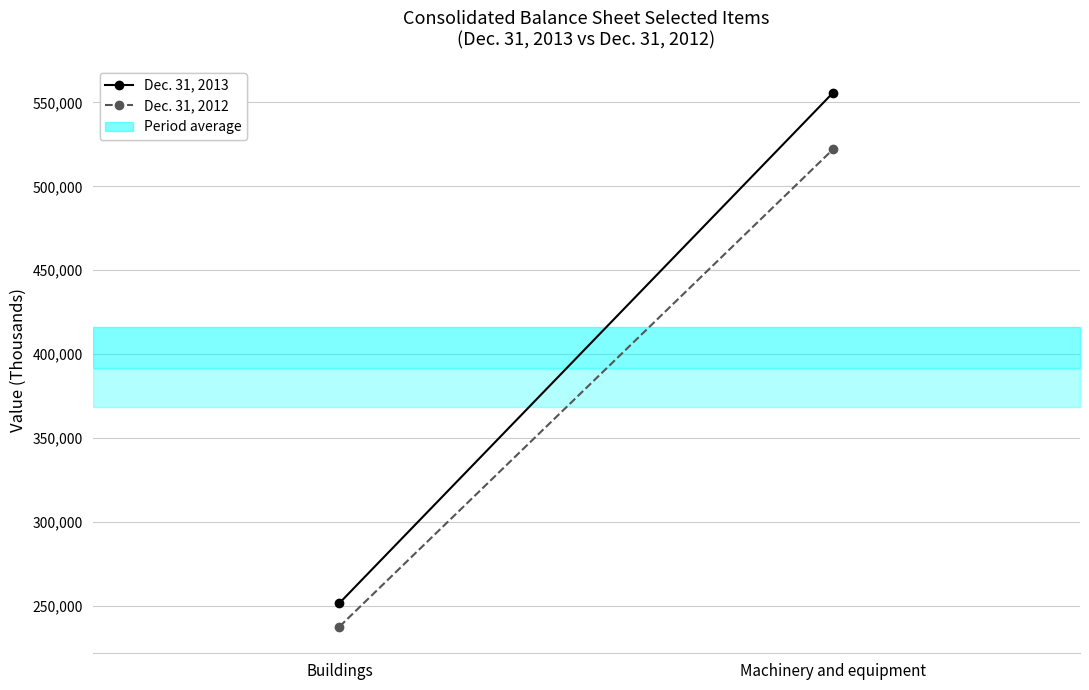

How many lines are shown in the chart?

2